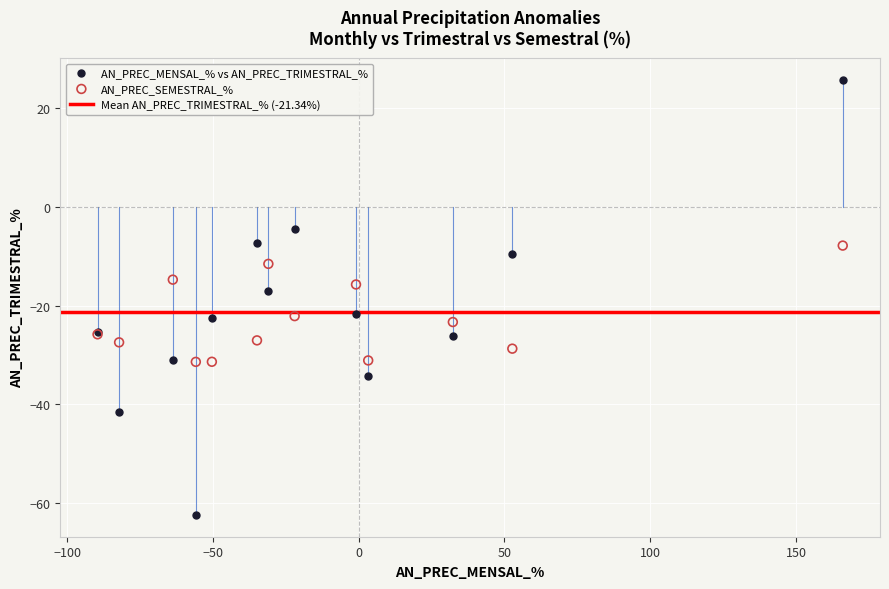

Which series contains the lowest Y value?

AN_PREC_MENSAL_% vs AN_PREC_TRIMESTRAL_%